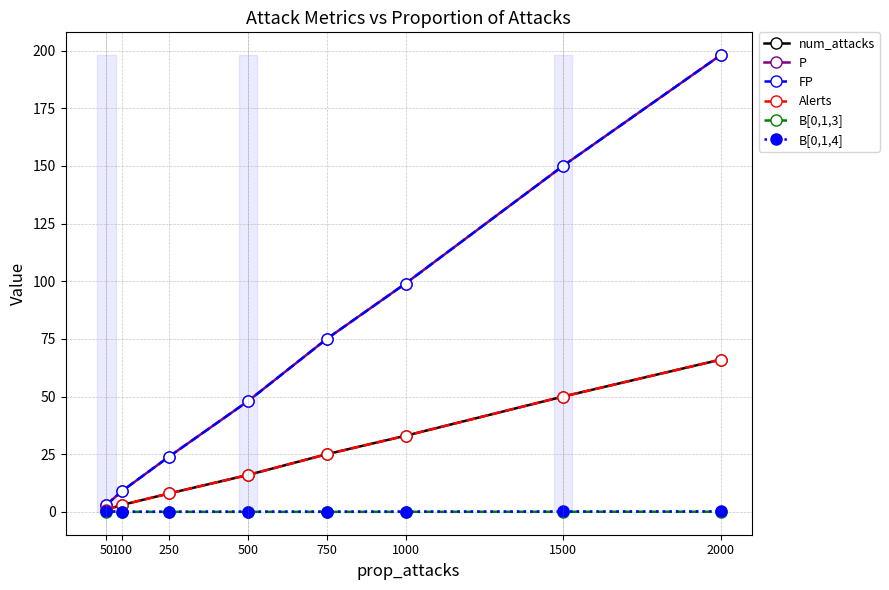

What is the value of the P point at the 7th from the left?

150.0